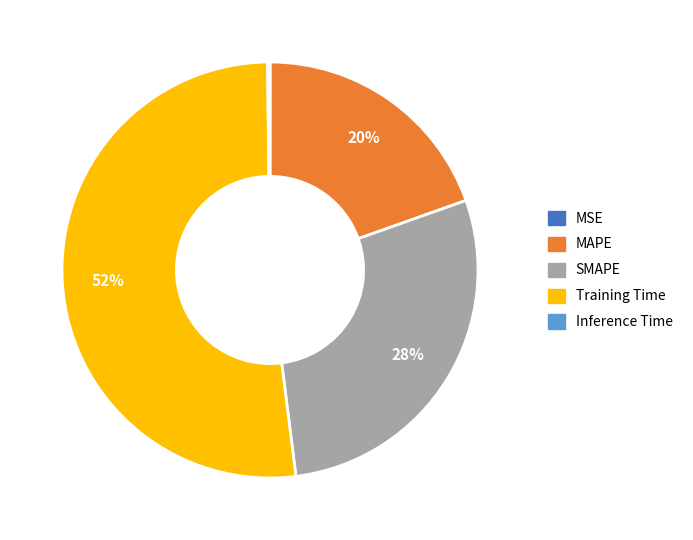

Is it true that MAPE is 5% of the pie?

False